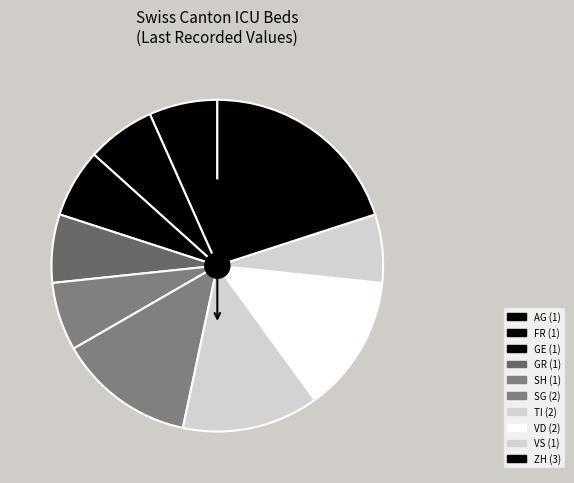

Which slice is the smallest?

AG